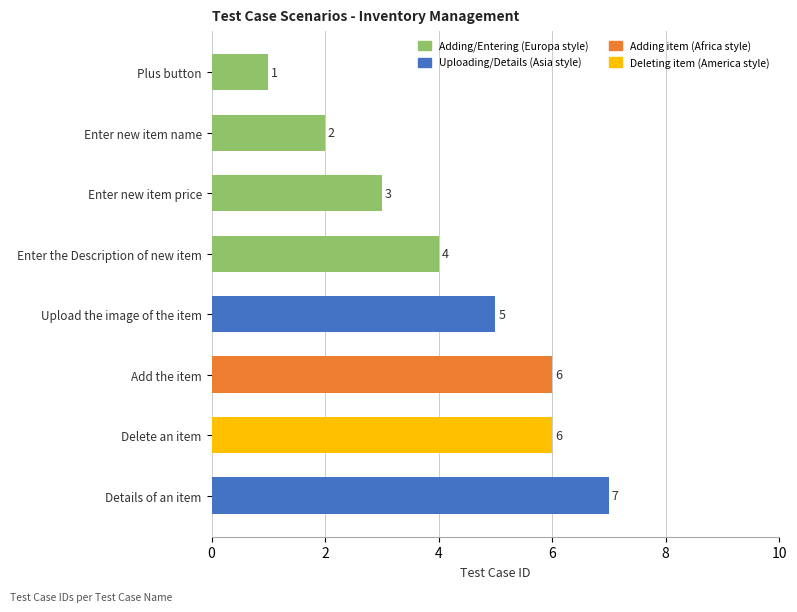

Reading top to bottom, list all the values displayed in this chart.

1	2	3	4	5	6	6	7